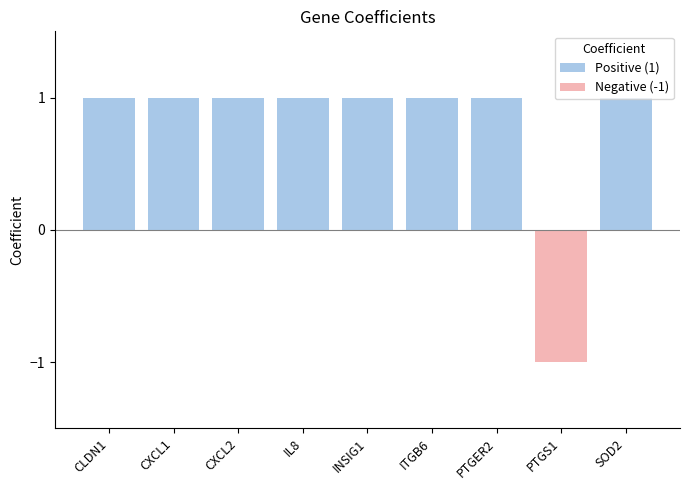

Rank the categories by Negative (-1) value from lowest to highest.

PTGS1, CLDN1, CXCL1, CXCL2, IL8, INSIG1, ITGB6, PTGER2, SOD2